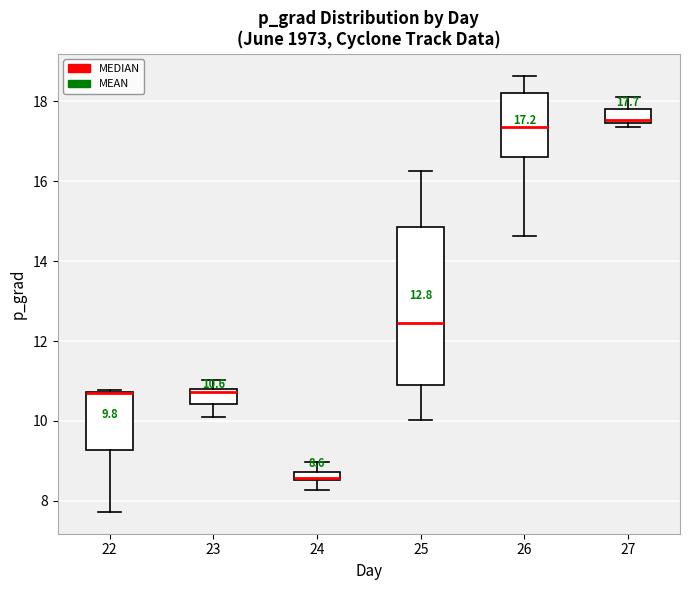

Comparing the boxes themselves (not the whiskers), which one is the tallest?

25